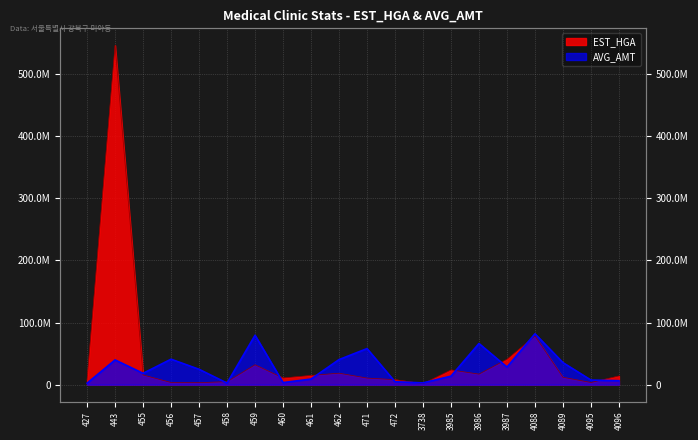

What is the difference between the maximum and minimum values in the AVG_AMT series?

79591141.8